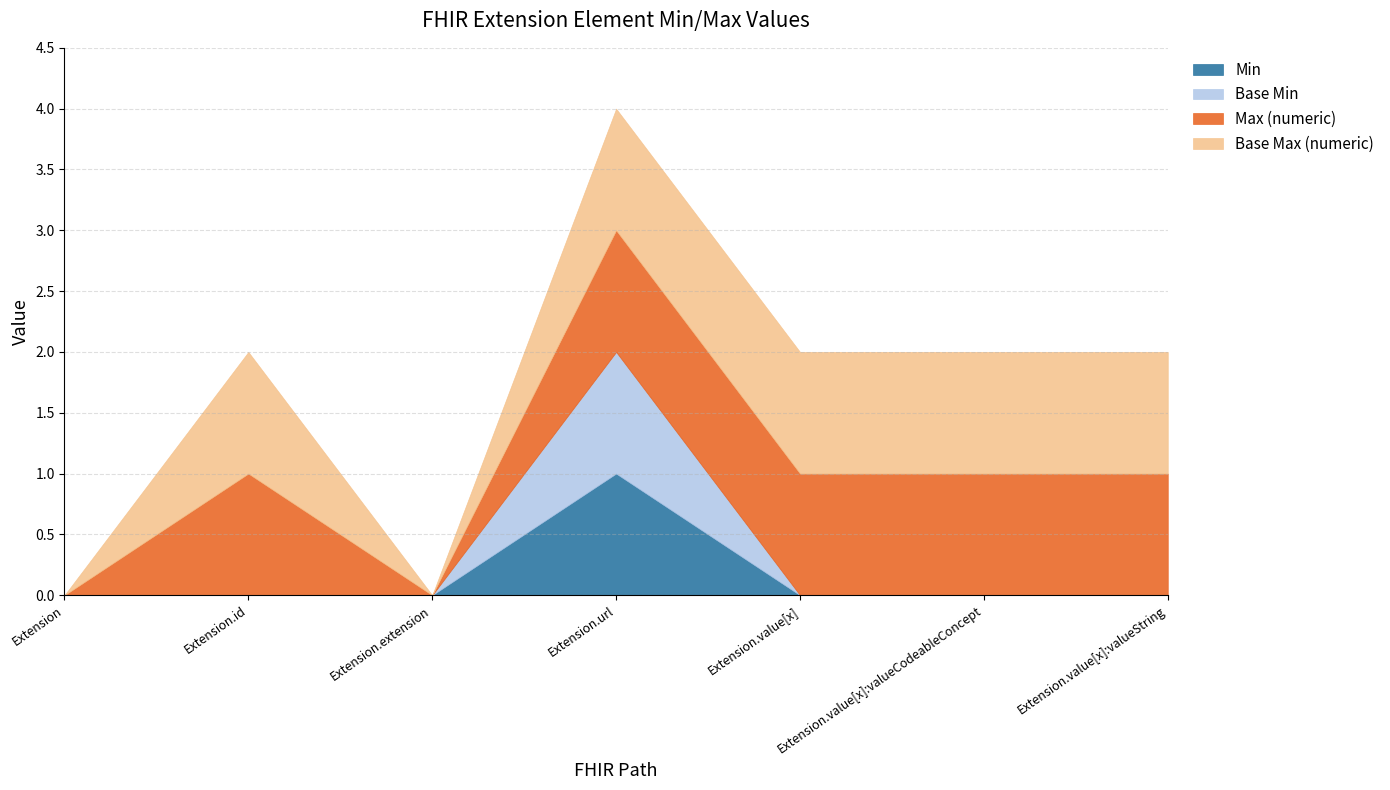

What is the total value across all series at Extension.value[x]:valueCodeableConcept?

2